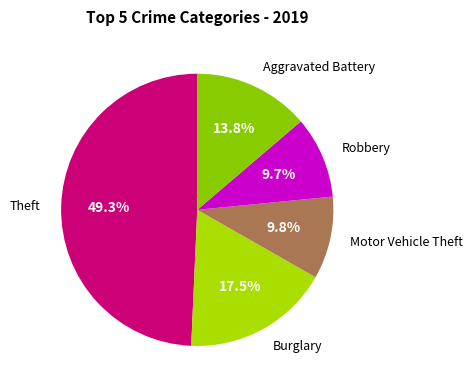

Which slice is the smallest?

Robbery